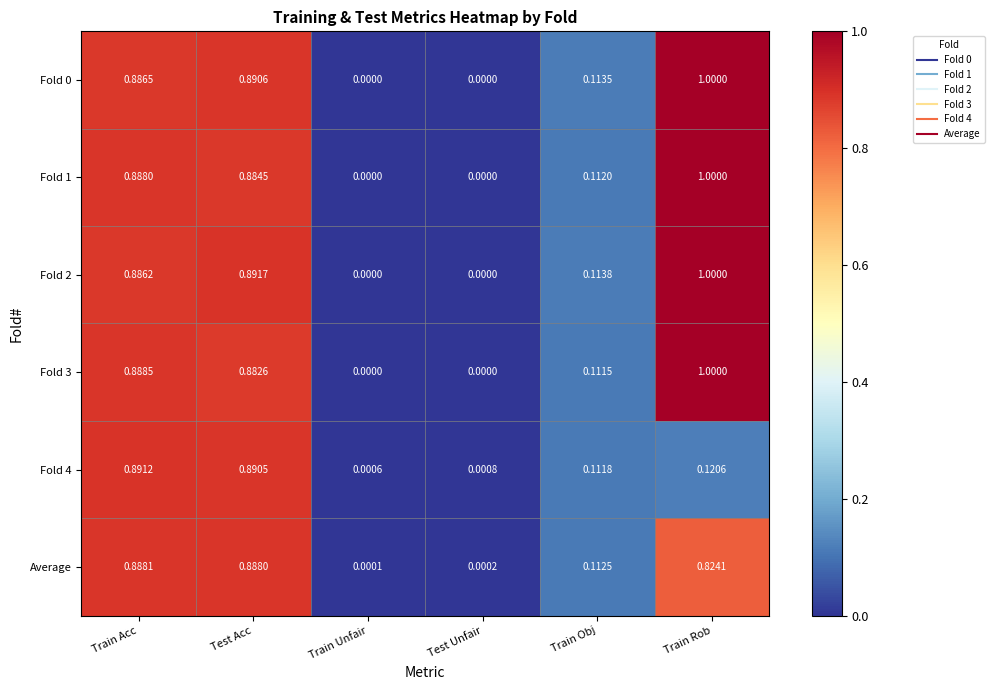

At which category does the chart reach its peak across all series?

Train Rob